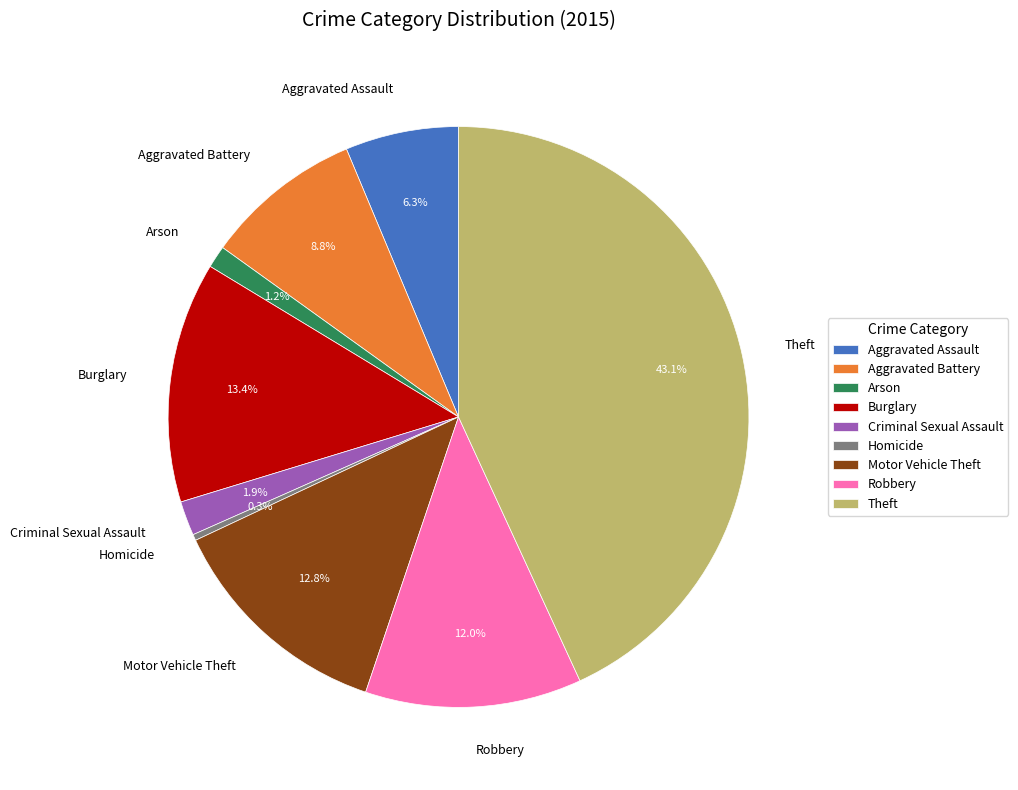

Which has a higher value, Aggravated Assault or Criminal Sexual Assault?

Aggravated Assault